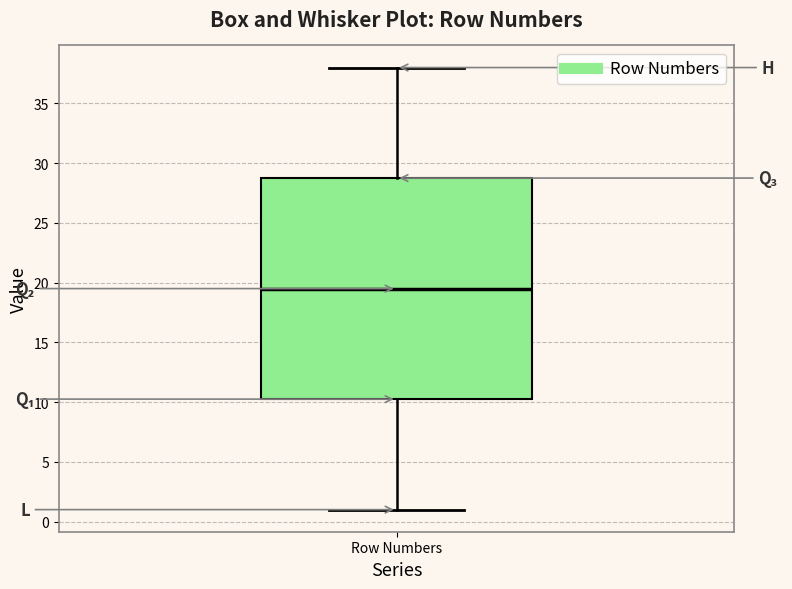

Where is the upper edge of the box for Row Numbers on the y-axis? The values are not printed on the chart, so give them approximately, as read against the axis.

29.0